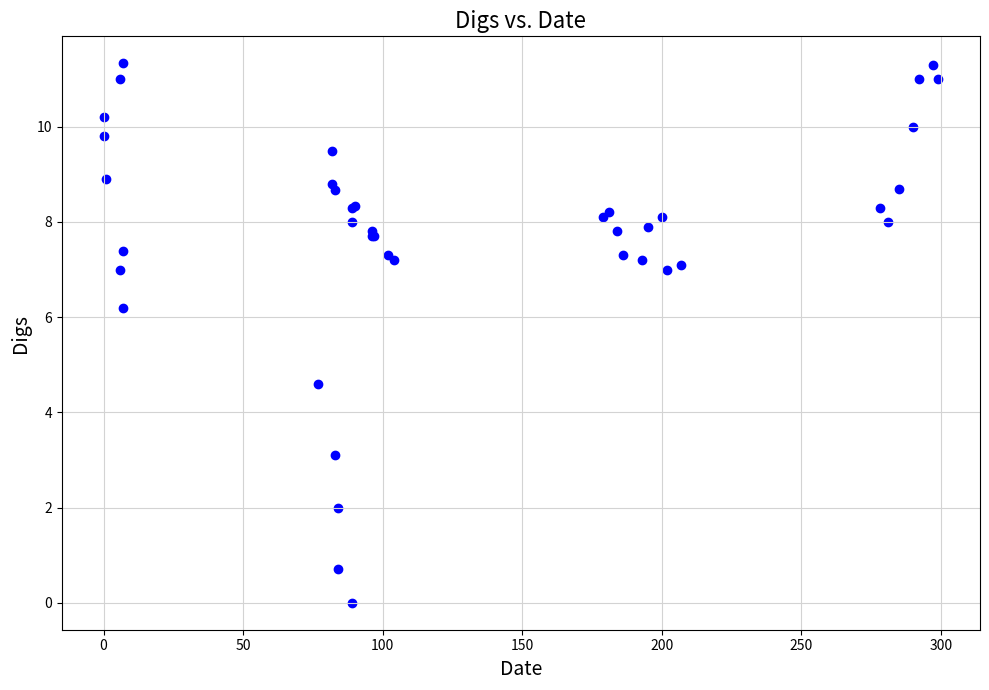

What Y value in the scatter plot is closest to 5?

4.6